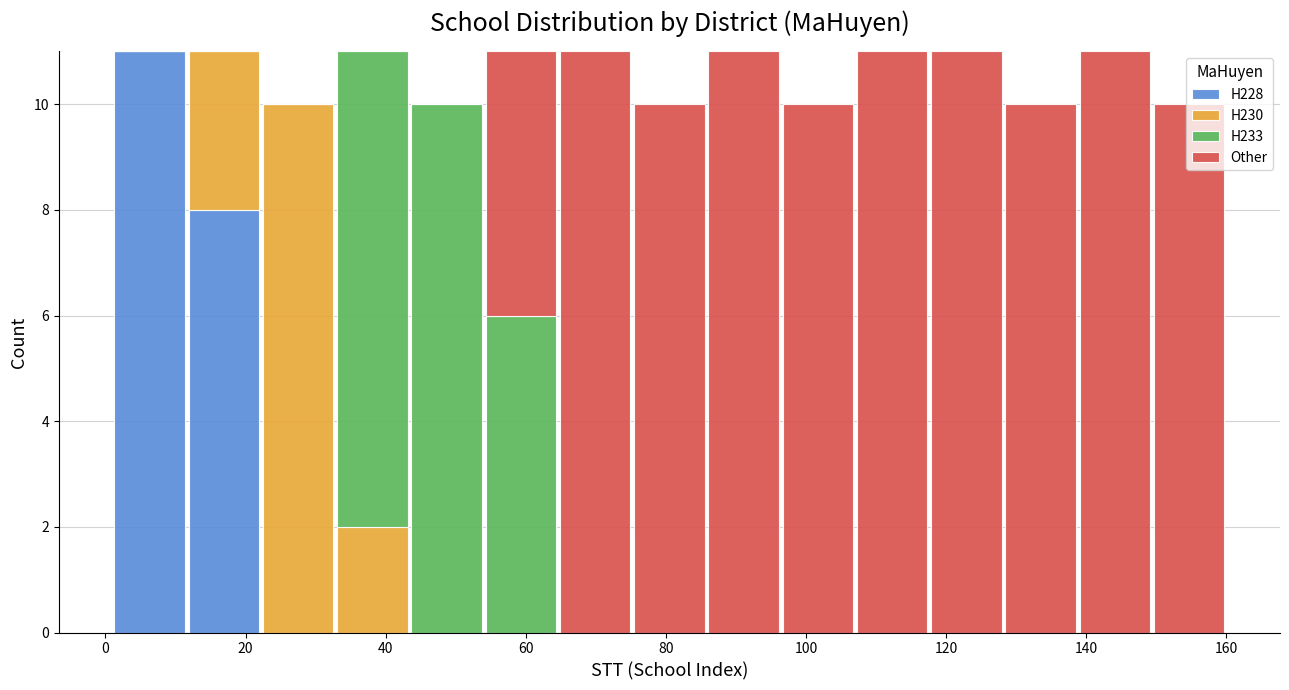

Reading left to right, transcribe this chart: for each stacked bar, give the range it covers on the x-axis and its total height. Neither the bar edges nor the heights are printed on the chart, so give them approximately, as read against the axes.

1.0 to 11.6: 11
11.6 to 22.2: 11
22.2 to 32.8: 10
32.8 to 43.4: 11
43.4 to 54.0: 10
54.0 to 64.6: 11
64.6 to 75.2: 11
75.2 to 85.8: 10
85.8 to 96.4: 11
96.4 to 107.0: 10
107.0 to 117.6: 11
117.6 to 128.2: 11
128.2 to 138.8: 10
138.8 to 149.4: 11
149.4 to 160.0: 10